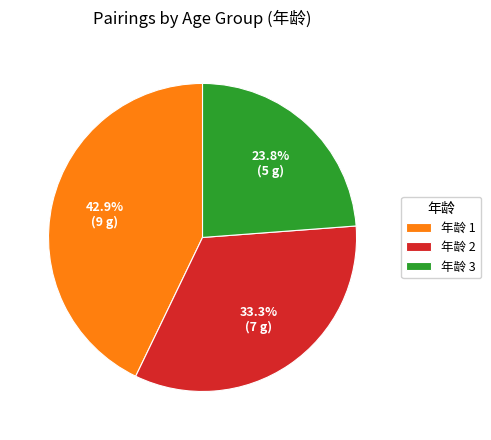

Approximately how many times larger is the value at 年龄 3 compared to 年龄 1?

0.6